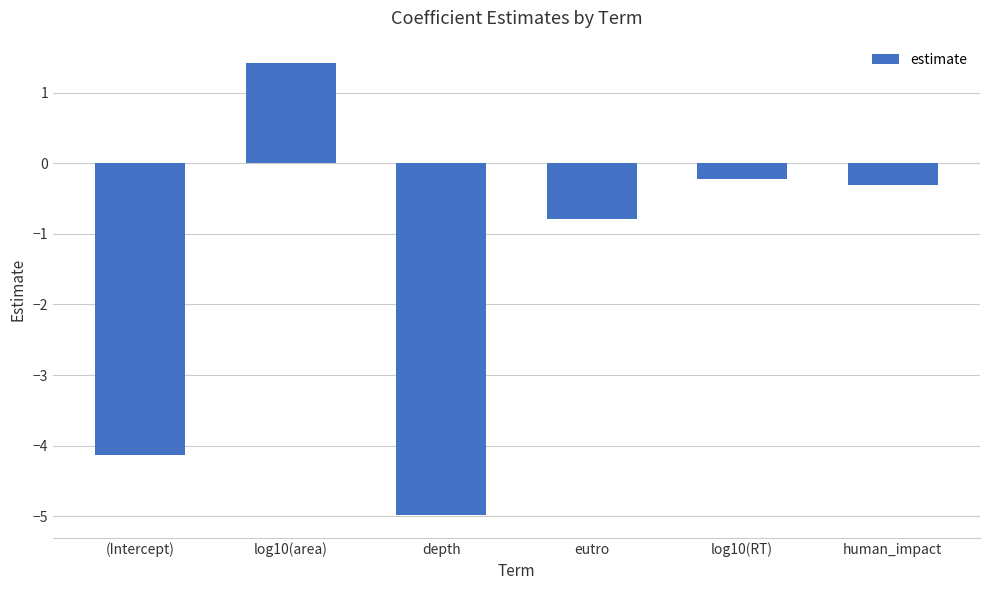

Which has a higher value, log10(area) or depth?

log10(area)